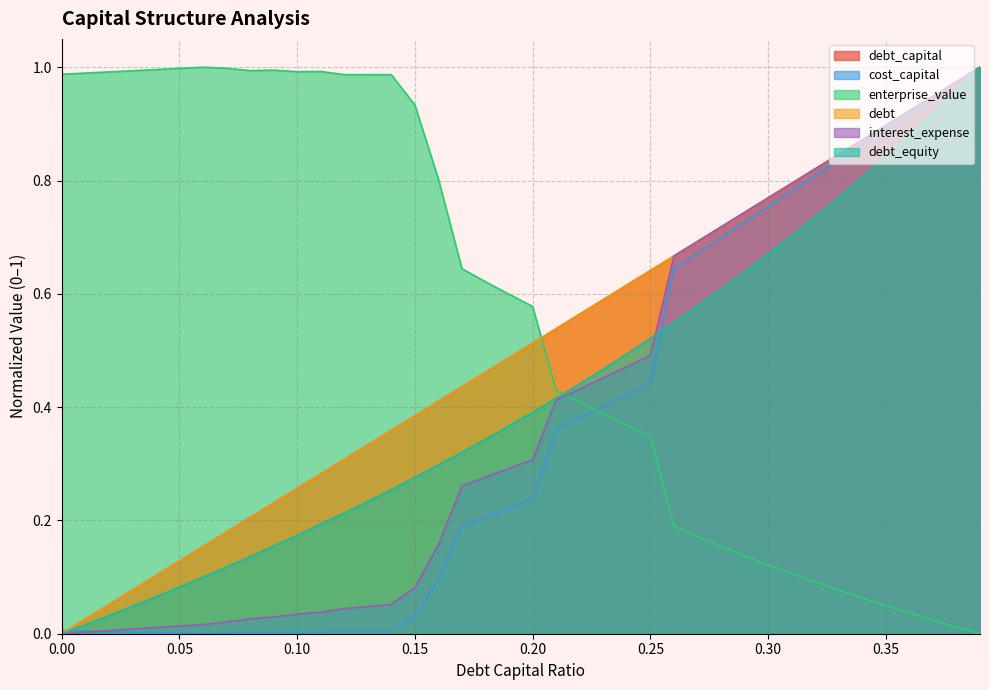

List the labels in order of debt_equity value, smallest first.

0, 0.01, 0.02, 0.03, 0.04, 0.05, 0.06, 0.07, 0.08, 0.09, 0.1, 0.11, 0.12, 0.13, 0.14, 0.15, 0.16, 0.17, 0.18, 0.19, 0.2, 0.21, 0.22, 0.23, 0.24, 0.25, 0.26, 0.27, 0.28, 0.29, 0.3, 0.31, 0.32, 0.33, 0.34, 0.35, 0.36, 0.37, 0.38, 0.39